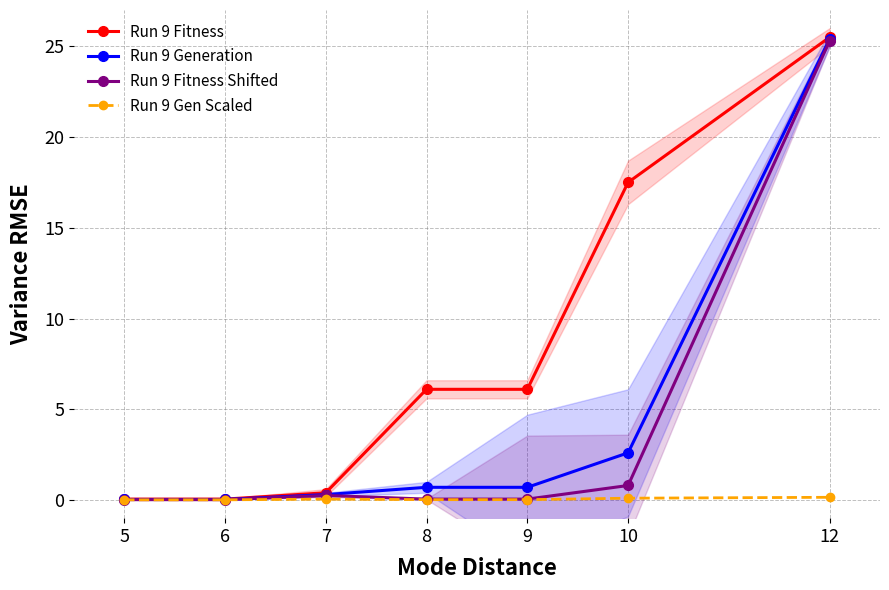

Is it true that Run 9 Fitness Shifted equals 0.0 at 9?

False